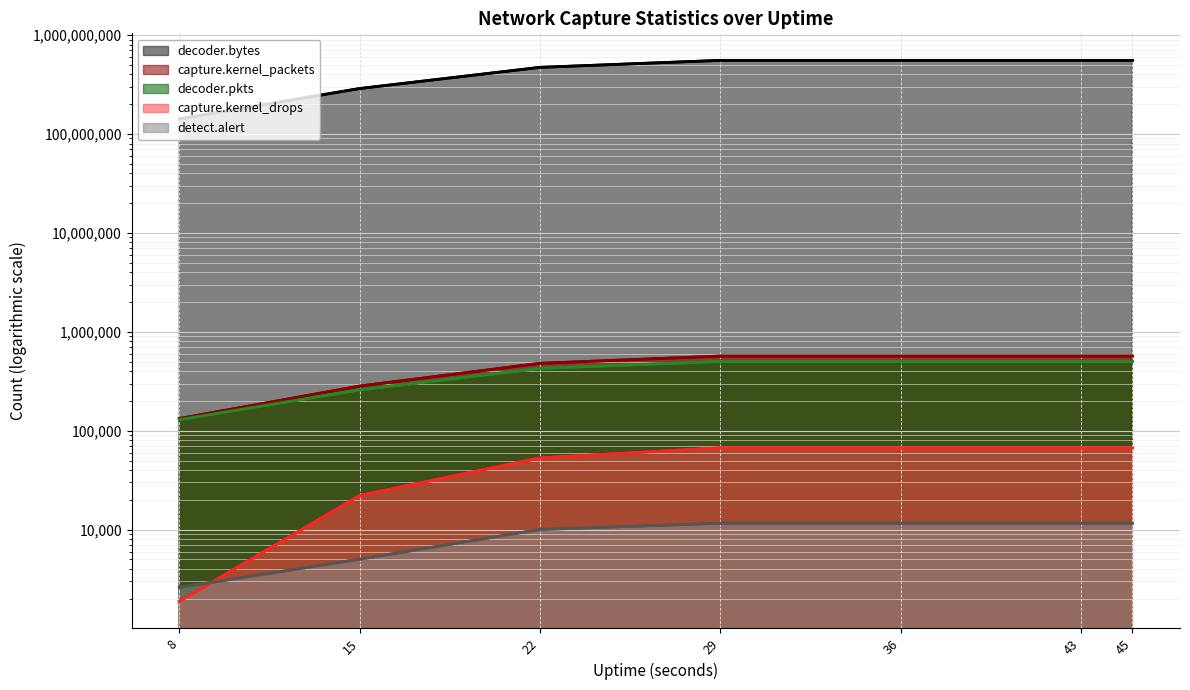

The value of detect.alert at 8 is 2609. True or false?

True